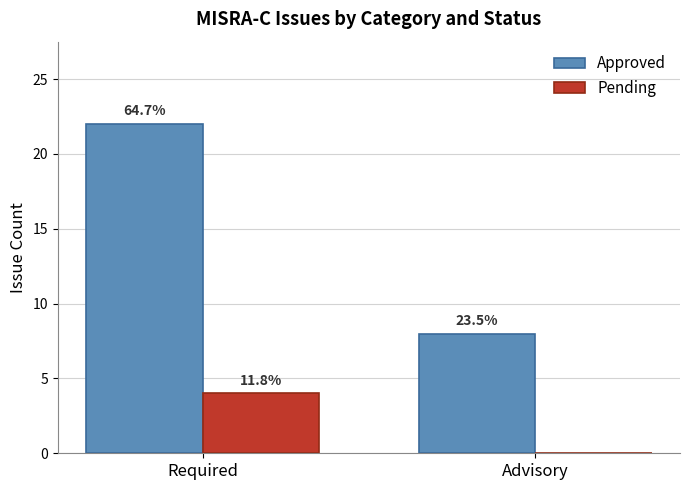

List the labels in order of Approved value, smallest first.

Advisory, Required